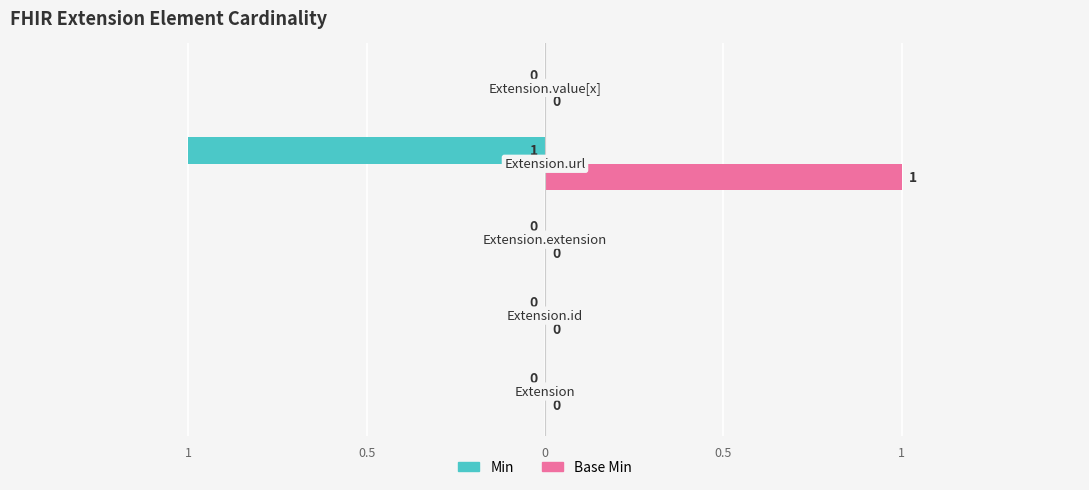

What are all the series names shown in the legend?

Min, Base Min